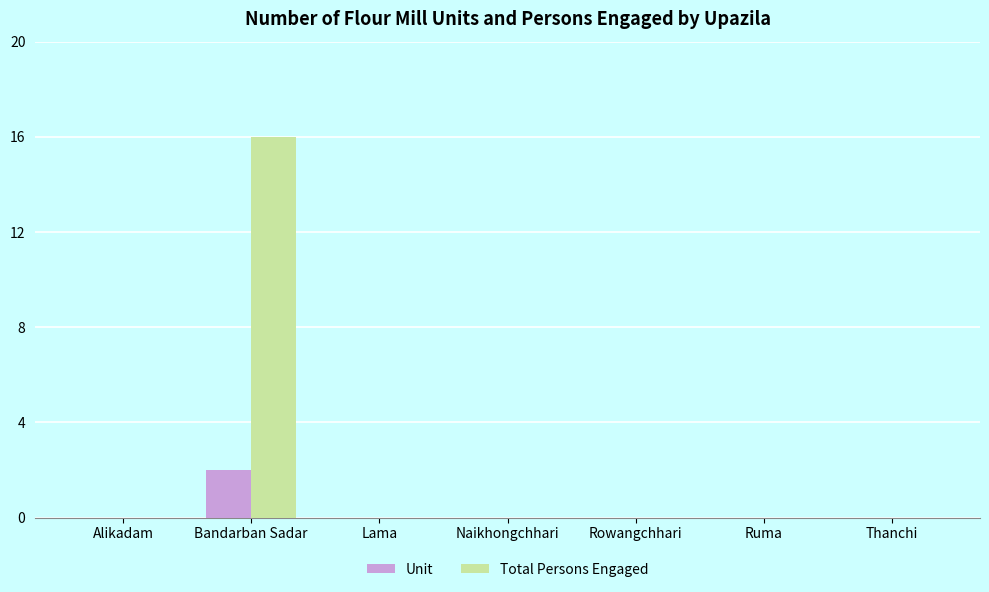

What is the sum of the Unit values at Bandarban Sadar and Naikhongchhari?

2